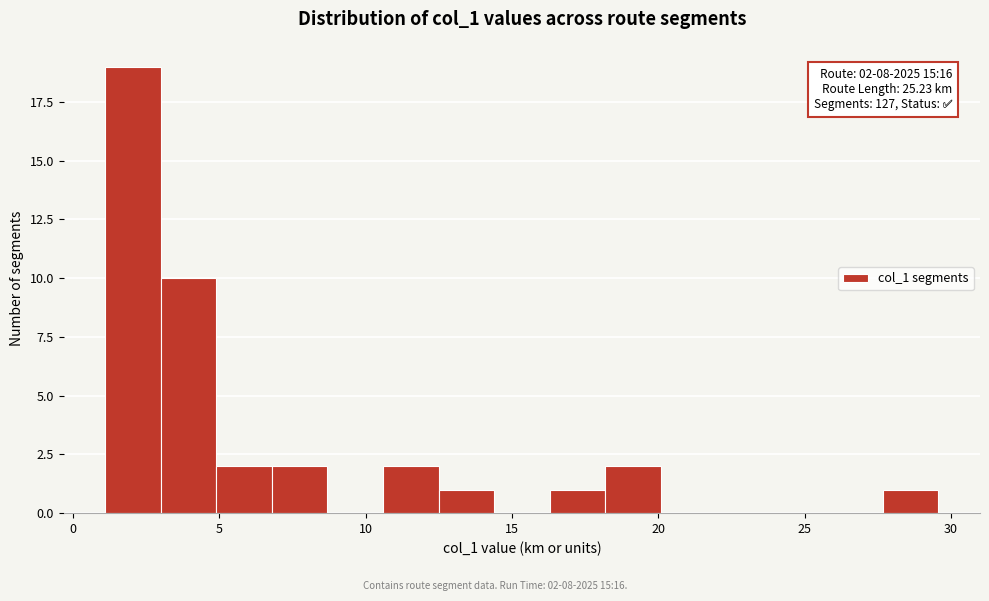

Around what value on the x-axis is the tallest bar? Give the approximate position of its centre, as read against the axis.

2.0